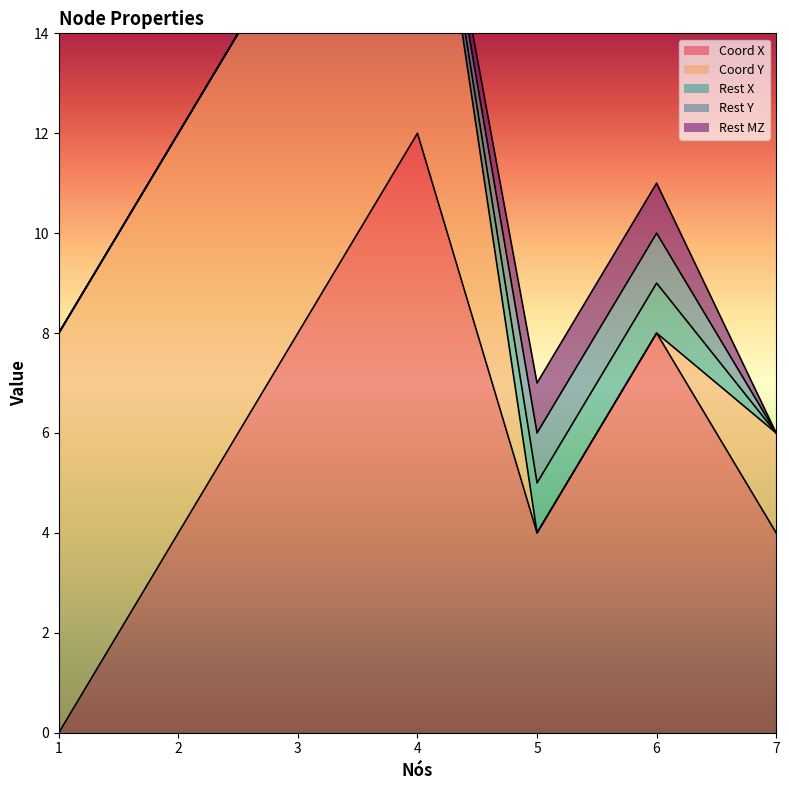

What is the approximate value of Coord Y at 4?

8